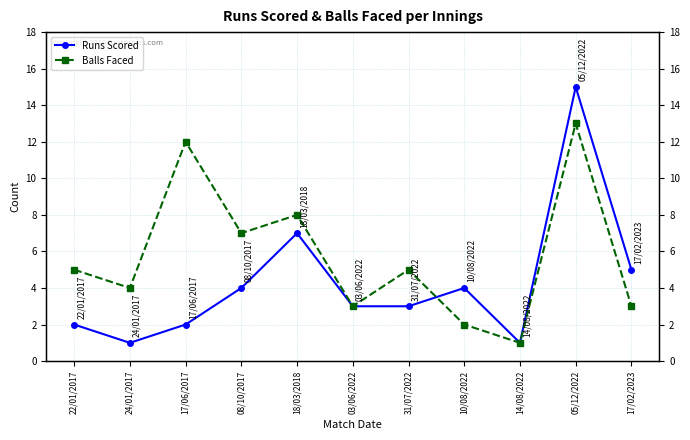

How many data points in Balls Faced are less than 5?

5